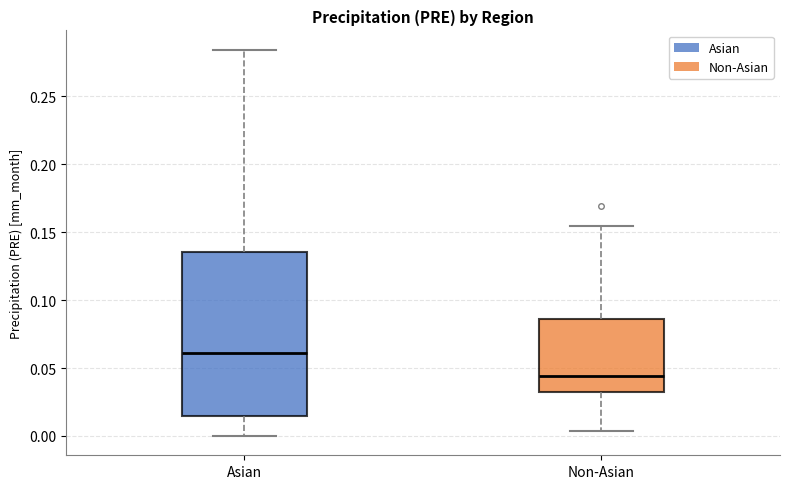

Reading left to right, transcribe this box plot: for each box, give where its median line is, the range the box spans, and where its two whiskers end, as read against the y-axis. The values are not printed on the chart, so give them approximately, as read against the axis.

Asian: median 0.060, box 0.015 to 0.135, whiskers 0.000 to 0.285
Non-Asian: median 0.045, box 0.035 to 0.085, whiskers 0.005 to 0.155